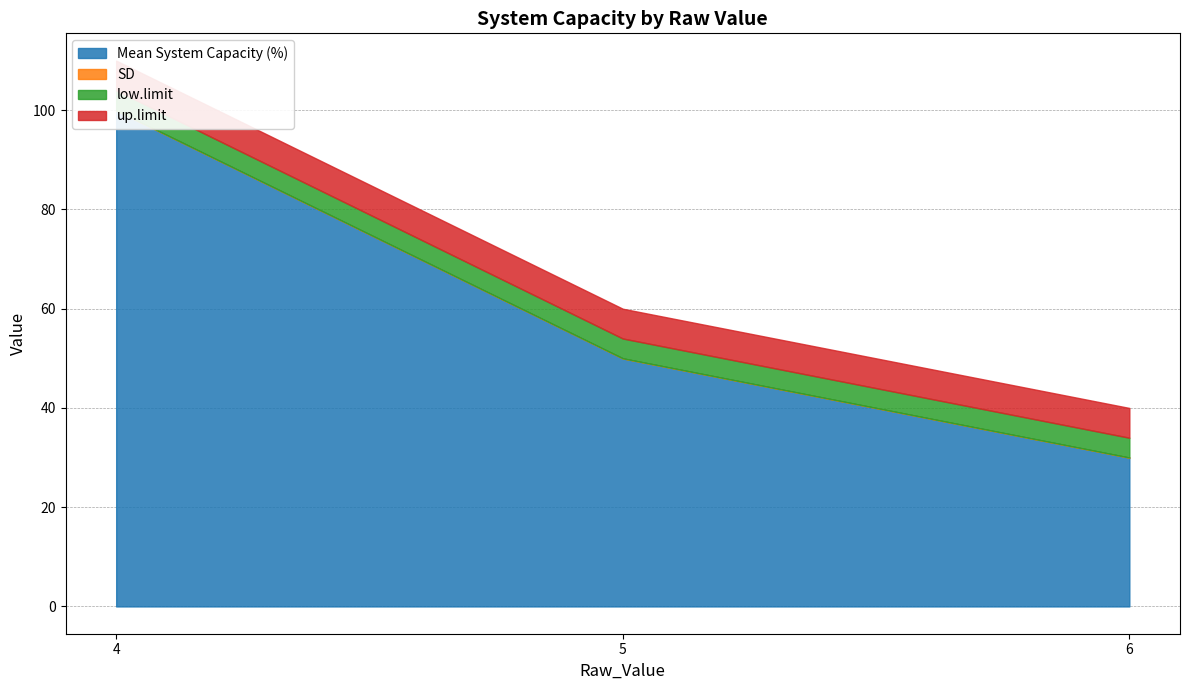

At which category is the sum across all series the highest?

4